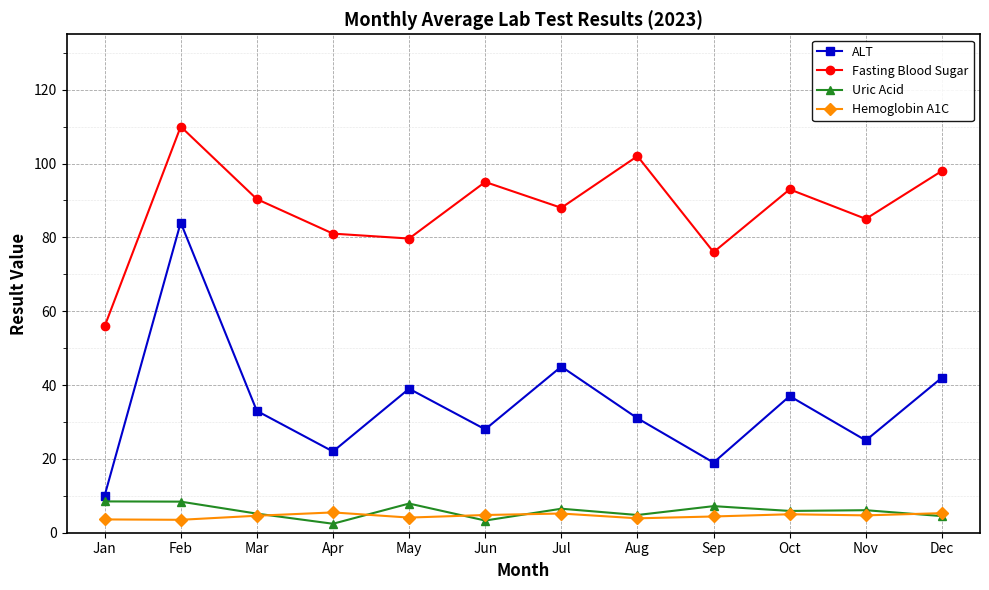

At which category does Uric Acid reach its first local valley?

Apr